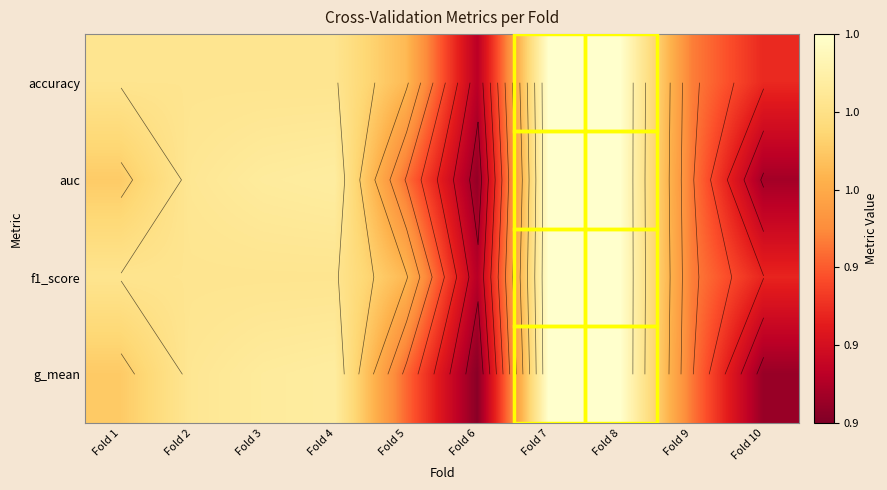

Which series has the largest range (max minus min)?

g_mean